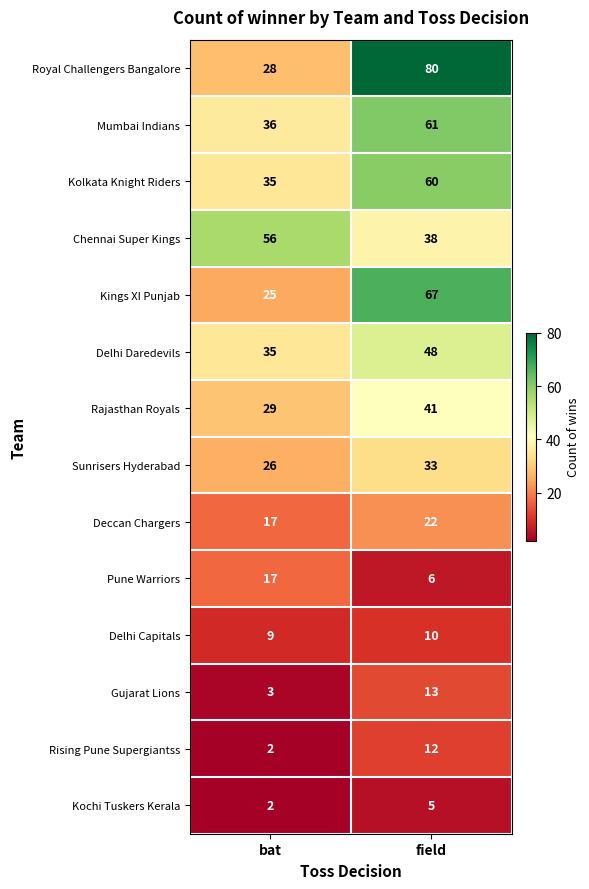

At how many categories does at least one series exceed 52?

2